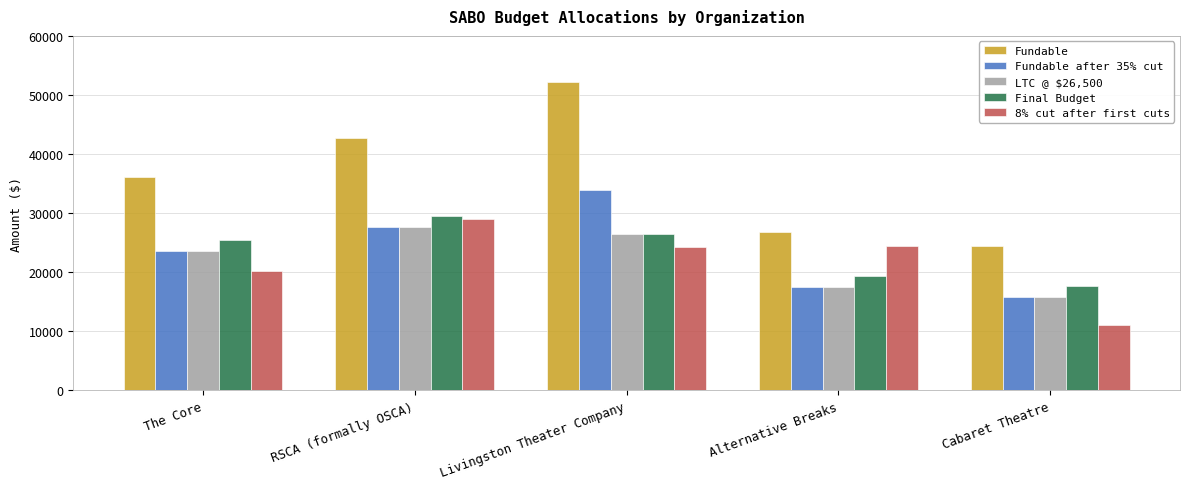

What is the difference between the maximum and minimum values in the Fundable after 35% cut series?

18102.5